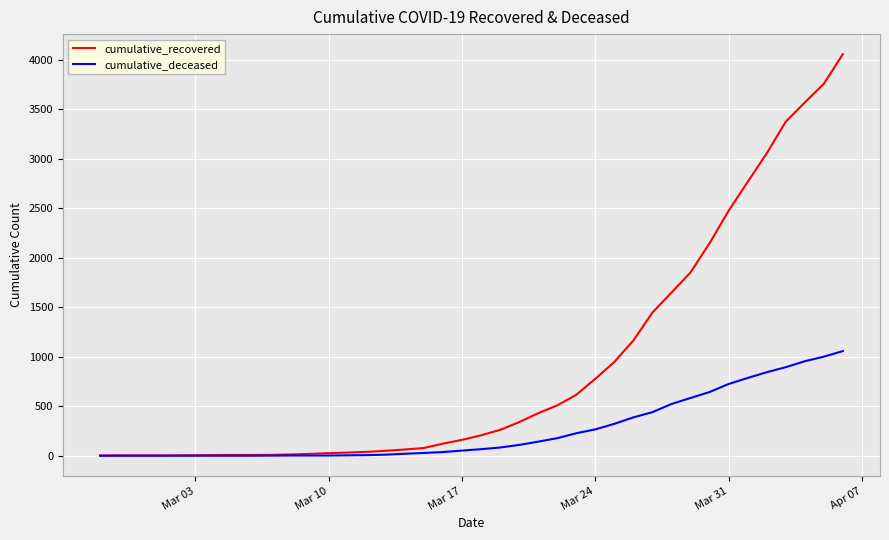

Which series has the widest spread of values?

cumulative_recovered